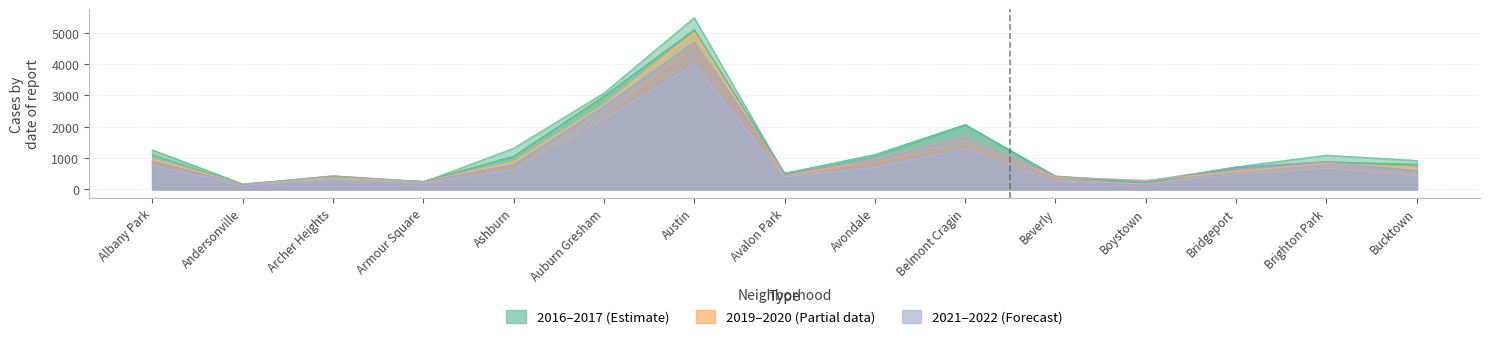

How many times do 2017 and 2016 cross each other?

5